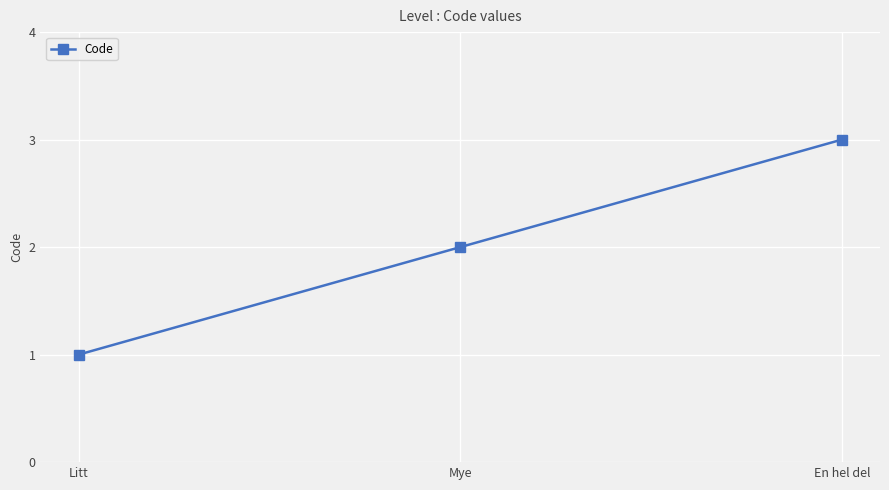

What is the difference between the values at Mye and Litt?

1